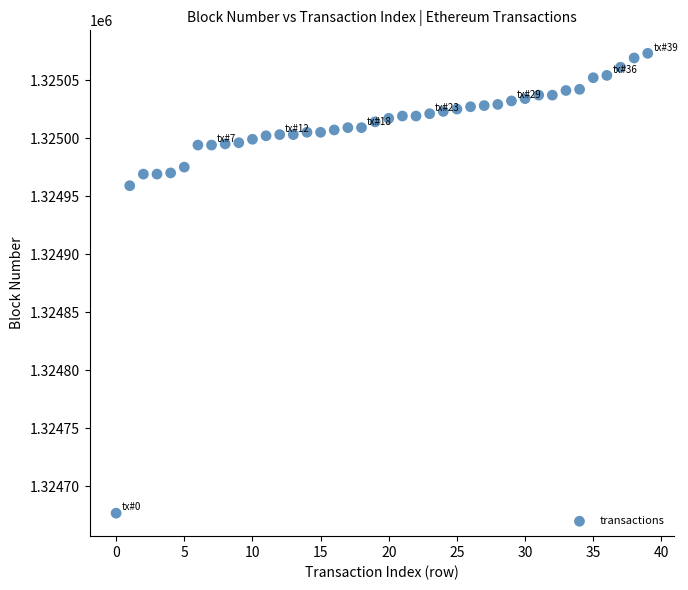

What Y value in the scatter plot is closest to 1324875?

1324959